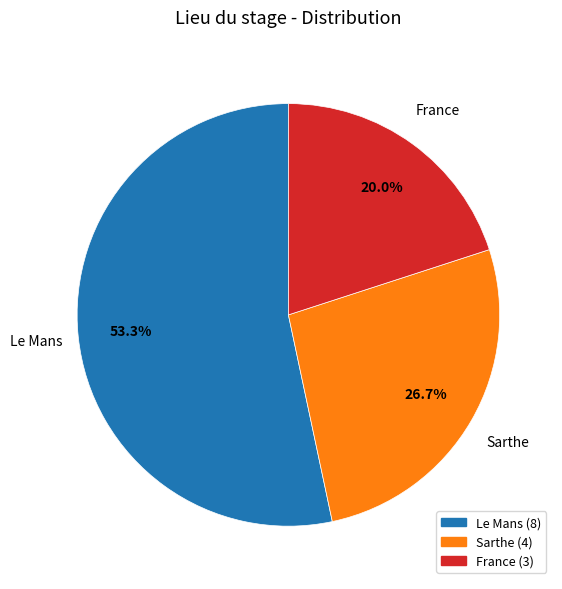

Does any single category account for the majority?

Yes